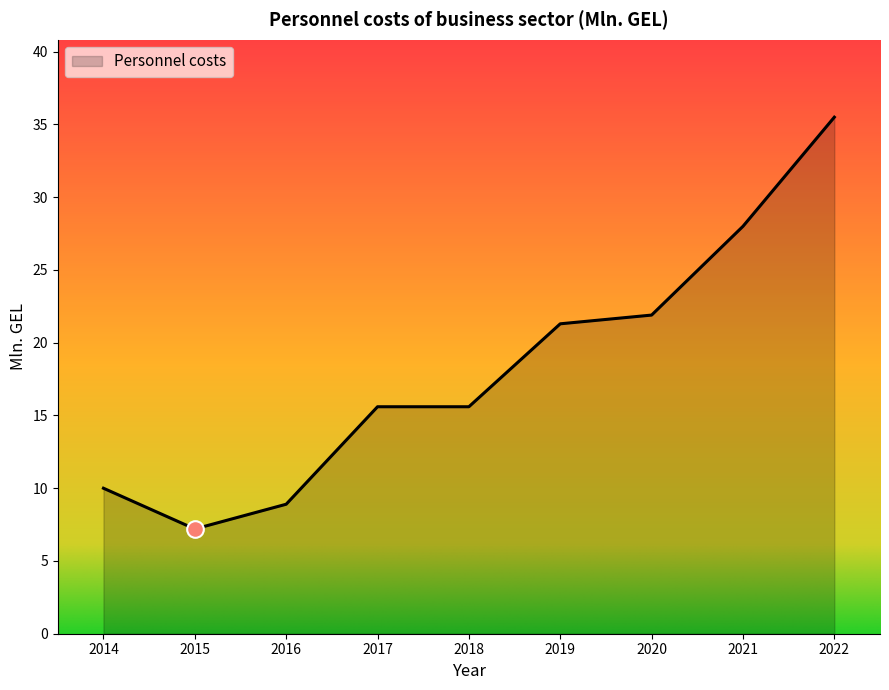

Is it true that the value at 2022 is 16.3?

False